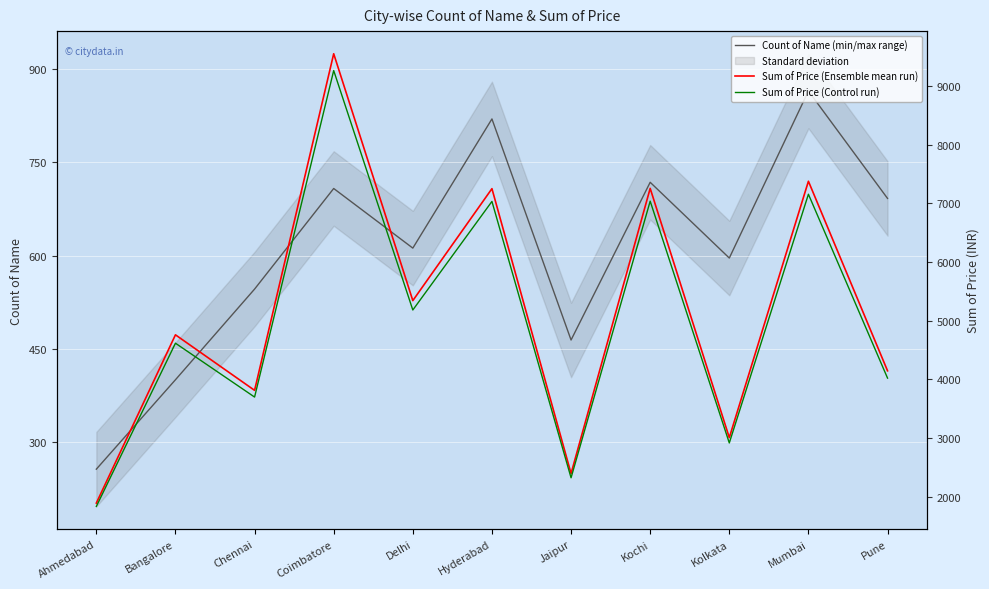

True or false: Sum of Price (Control run) and Count of Name (min/max range) intersect in this chart.

False